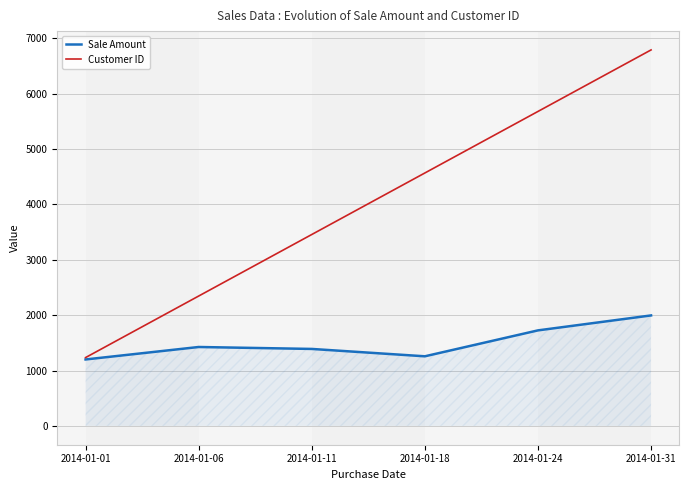

Where is Sale Amount nearest to the value 1597?

2014-01-24